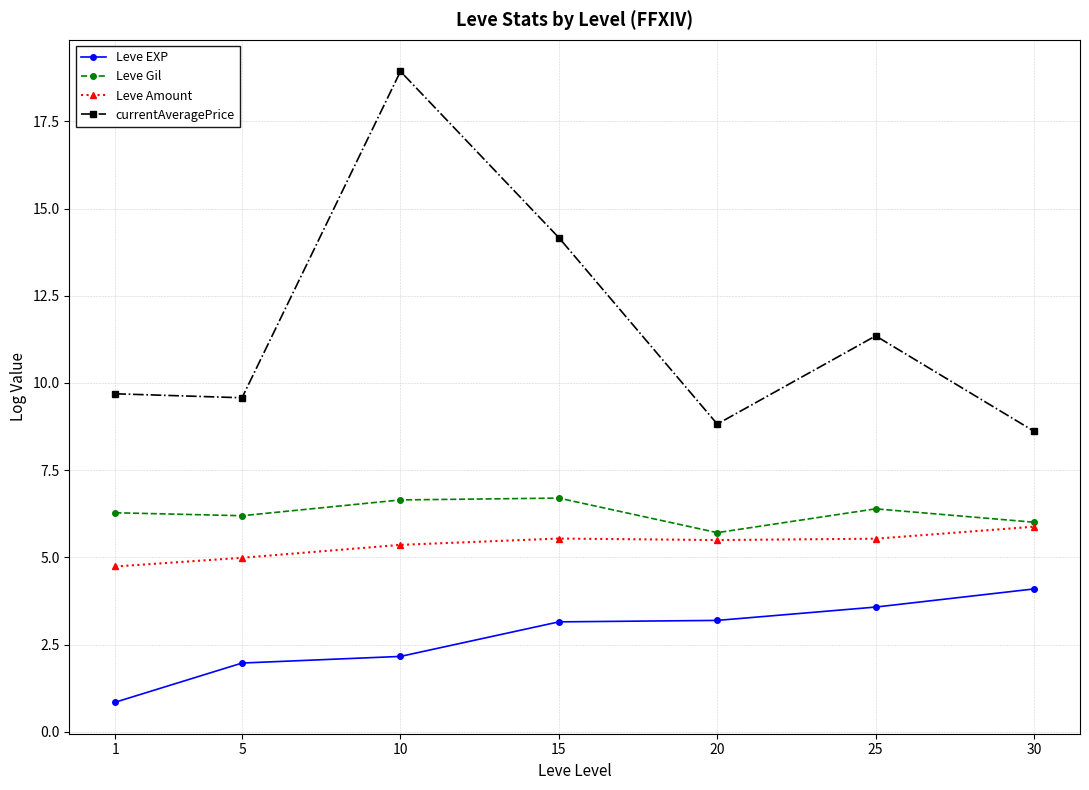

What are all the series names shown in the legend?

Leve EXP, Leve Gil, Leve Amount, currentAveragePrice